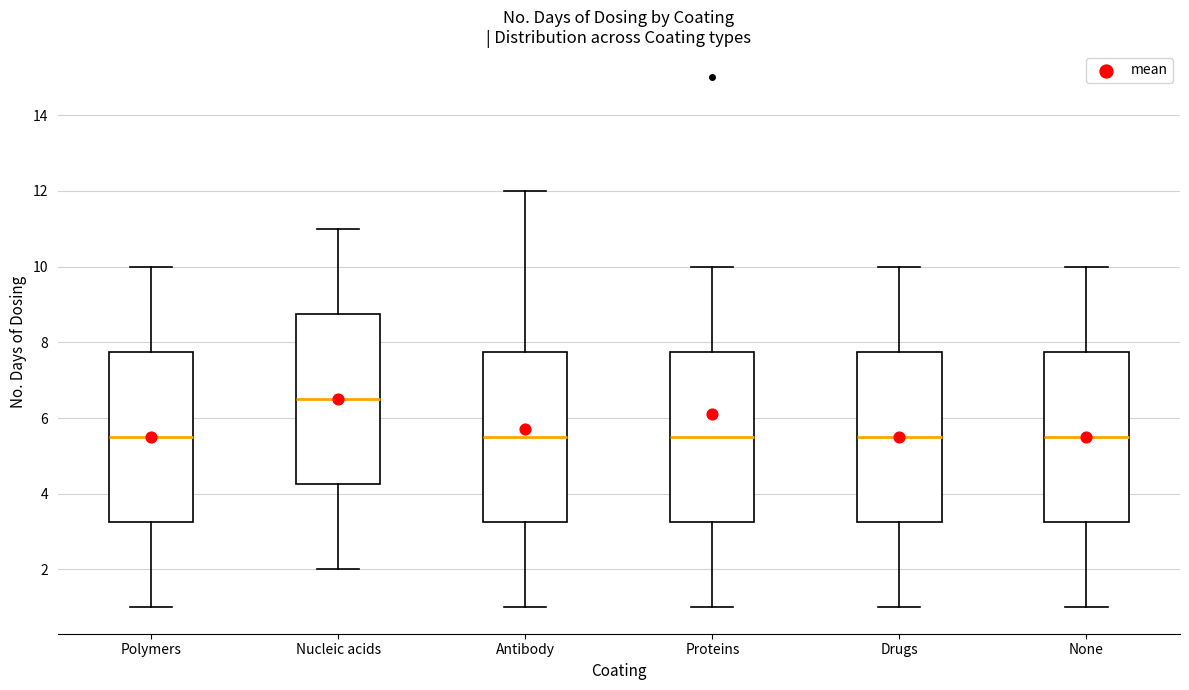

Reading left to right, read every box against the y-axis: the position of its median line, the range the box covers, and the ends of its whiskers. The values are not printed on the chart, so give them approximately, as read against the axis.

Polymers: median 5.6, box 3.2 to 7.8, whiskers 1.0 to 10.0
Nucleic acids: median 6.6, box 4.2 to 8.8, whiskers 2.0 to 11.0
Antibody: median 5.6, box 3.2 to 7.8, whiskers 1.0 to 12.0
Proteins: median 5.6, box 3.2 to 7.8, whiskers 1.0 to 10.0
Drugs: median 5.6, box 3.2 to 7.8, whiskers 1.0 to 10.0
None: median 5.6, box 3.2 to 7.8, whiskers 1.0 to 10.0